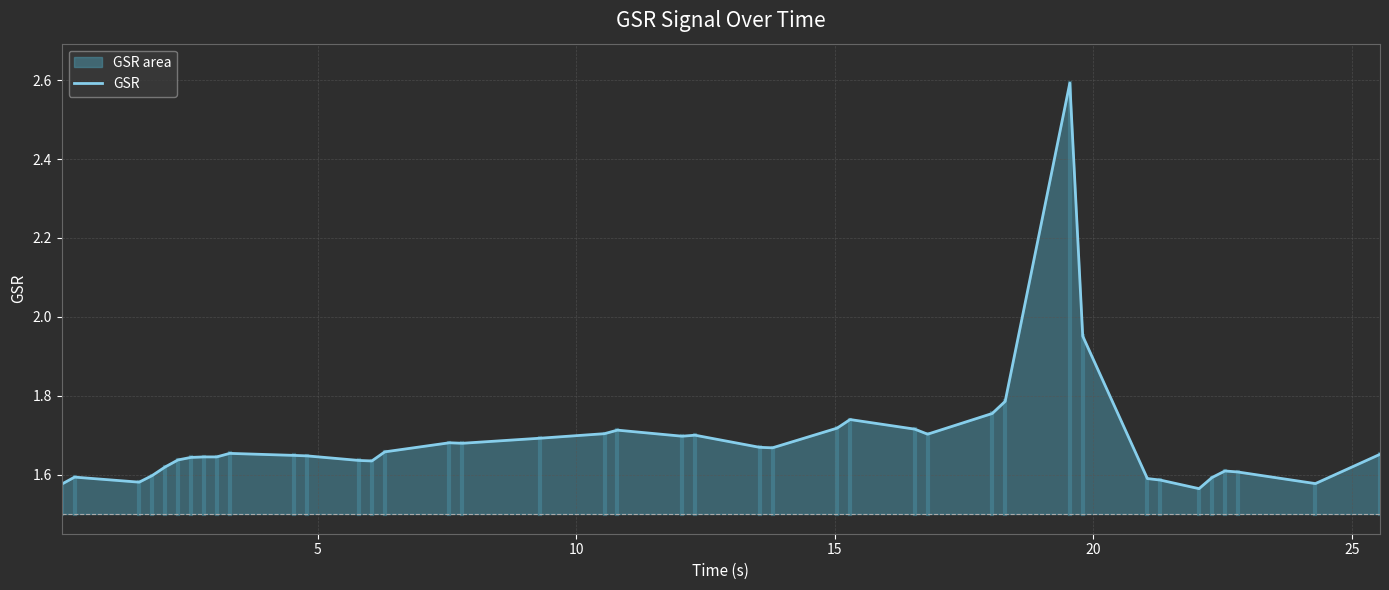

What is the maximum value shown in the chart?

2.6